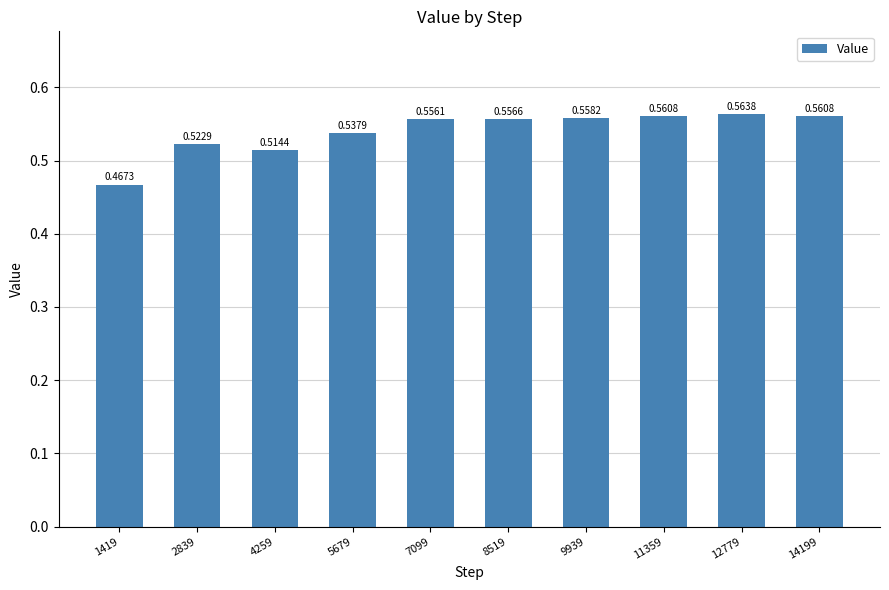

Does the chart contain stacked bars?

No